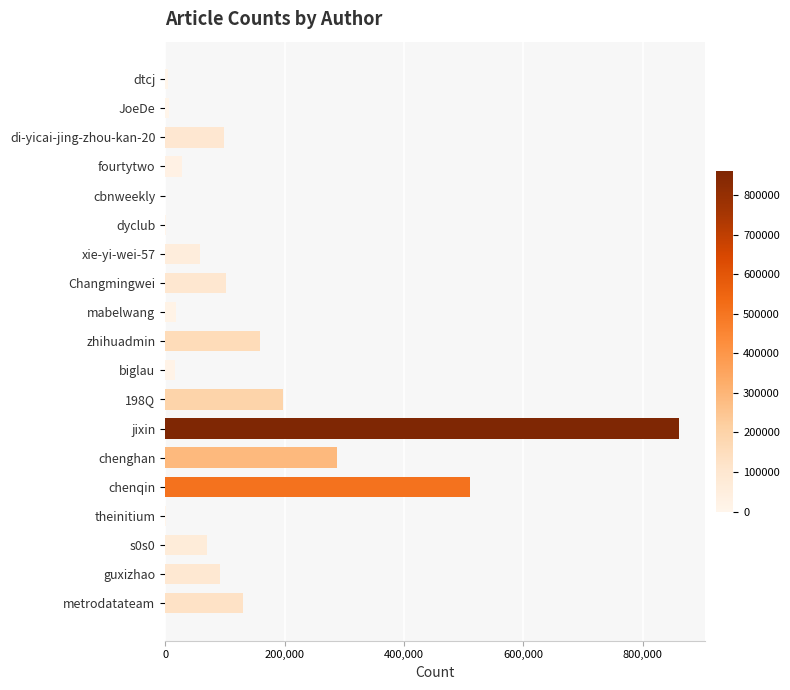

At which category does the chart reach its peak across all series?

jixin